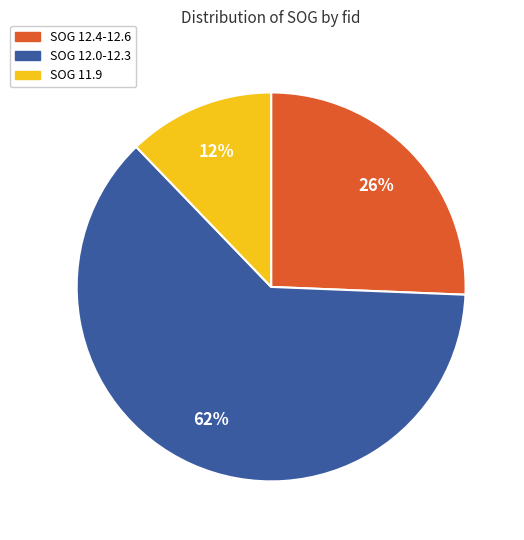

Is there a majority slice in this chart?

Yes